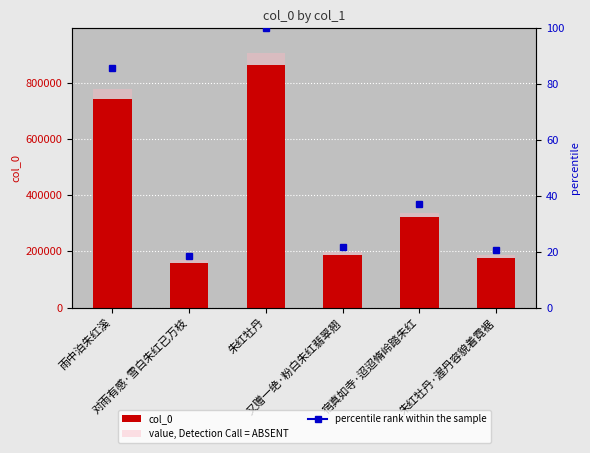

What is the approximate value at 雨中泊朱红溪, to the nearest 50?

740200